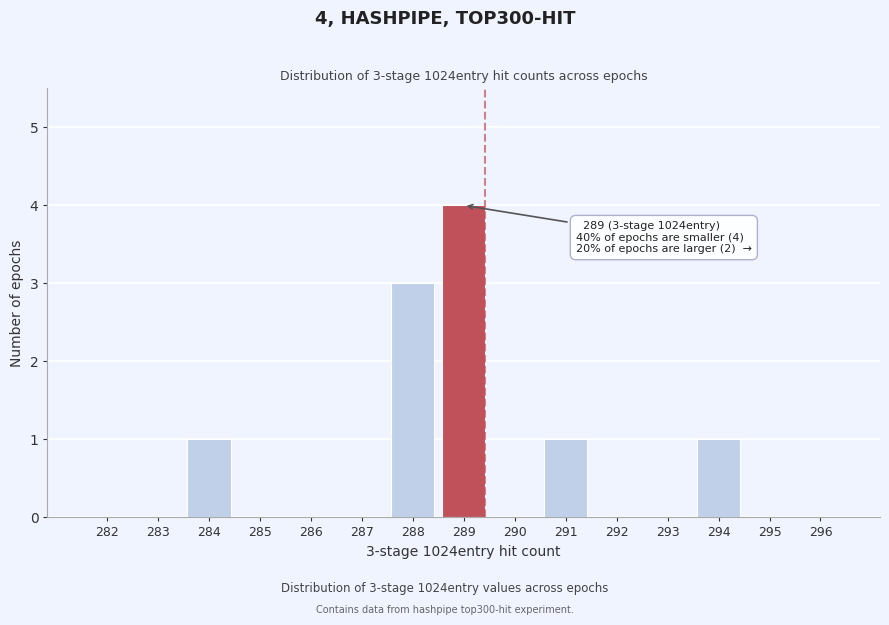

Reading left to right, list all the values displayed in this chart.

282=0	283=0	284=1	285=0	286=0	287=0	288=3	289=4	290=0	291=1	292=0	293=0	294=1	295=0	296=0